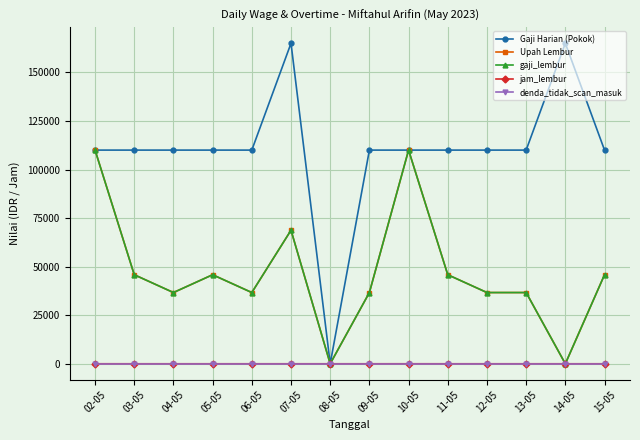

Is this an area chart (filled region under the line)?

No